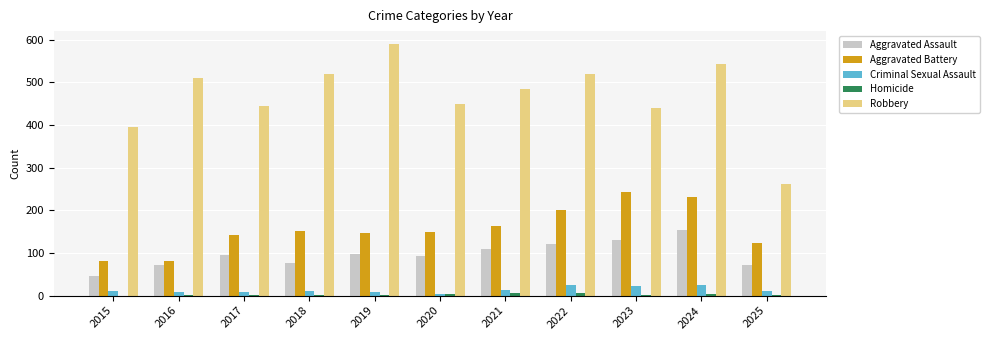

Which series has the largest total across all categories?

Robbery